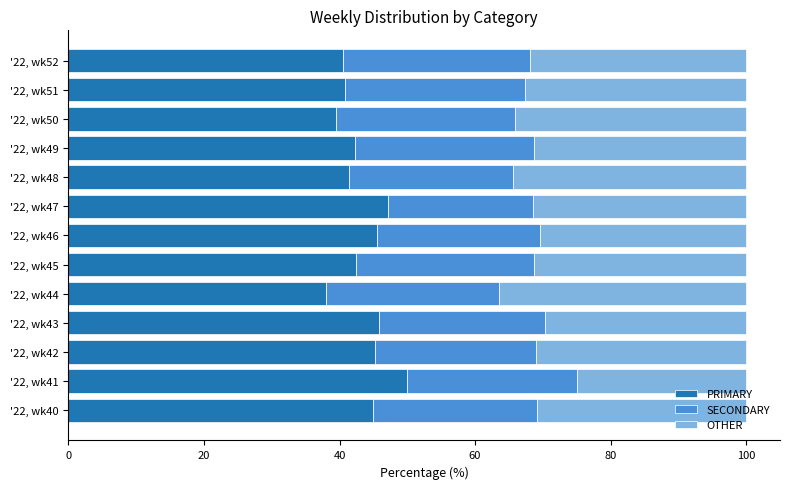

Which category has the lowest value in the PRIMARY series?

'22, wk44